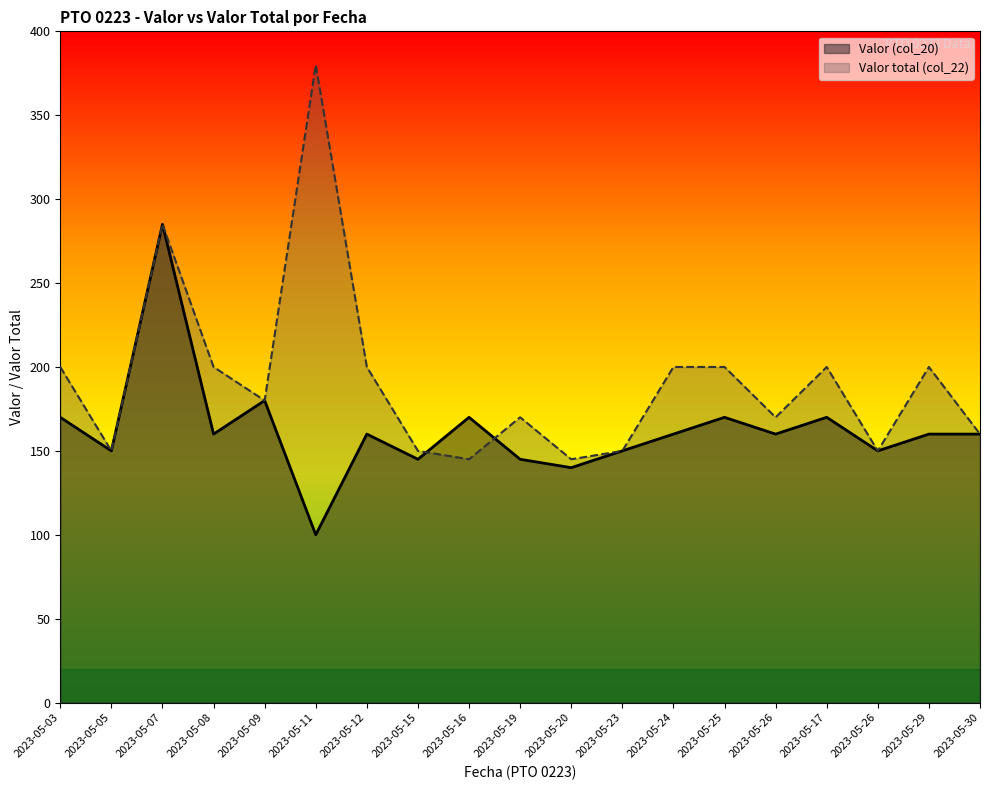

How many data points in Valor (col_20) are less than 160?

7